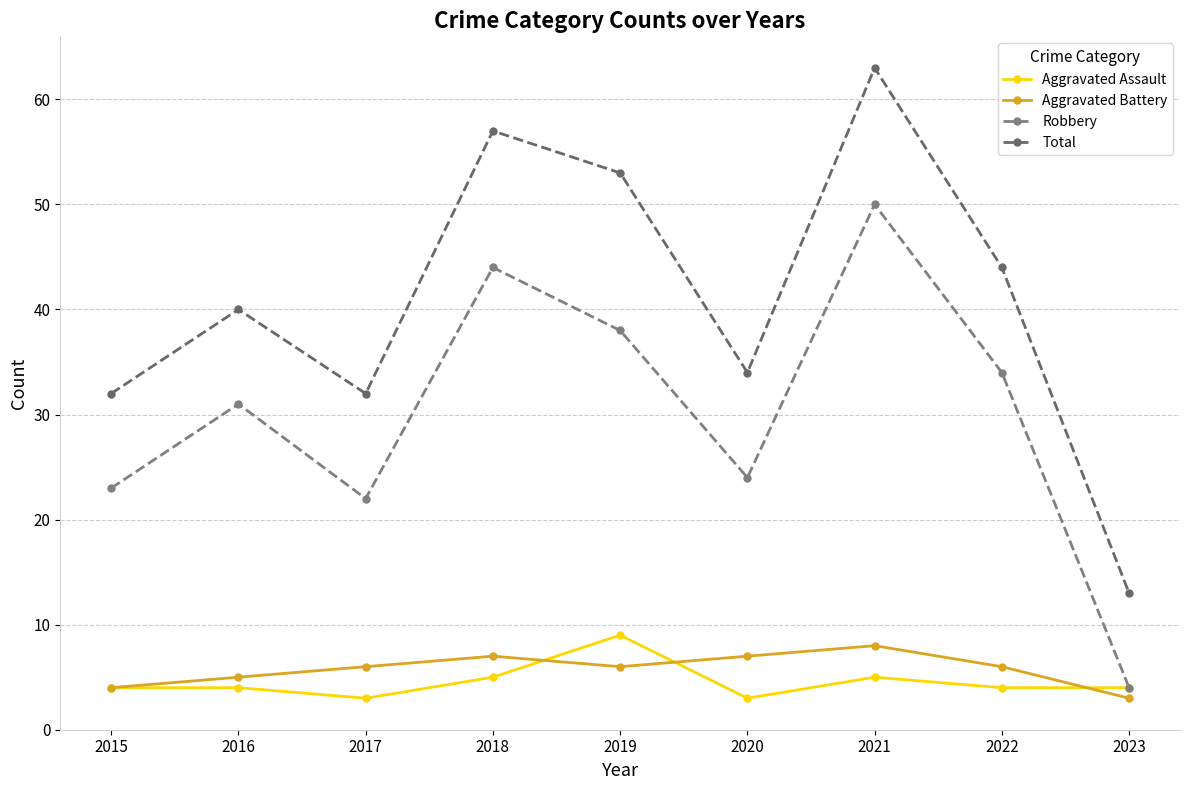

Does the chart have visible grid lines?

Yes